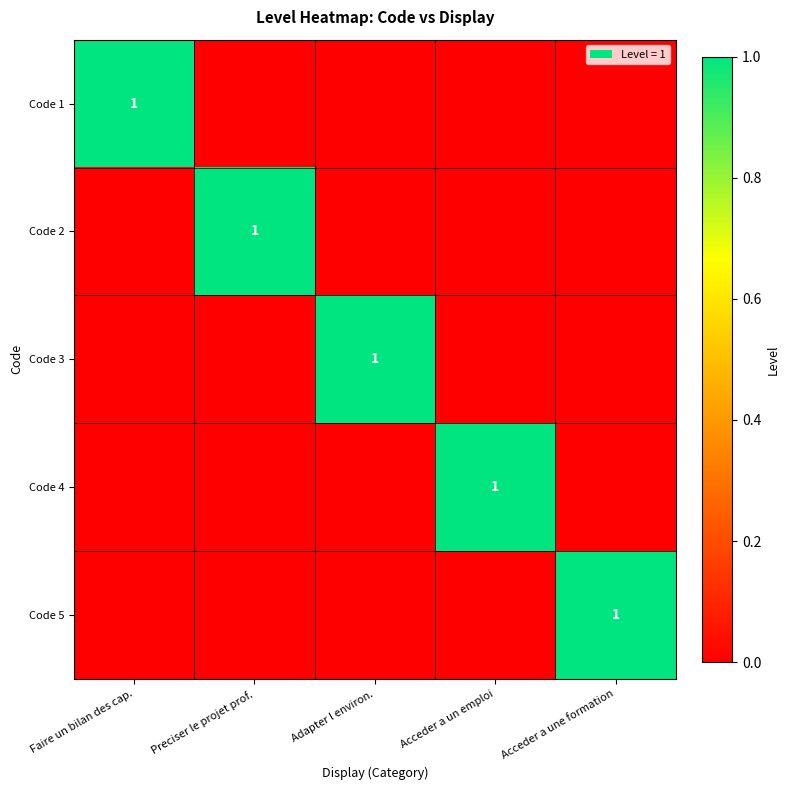

At which label does Code 1 reach its minimum?

Preciser le projet prof.